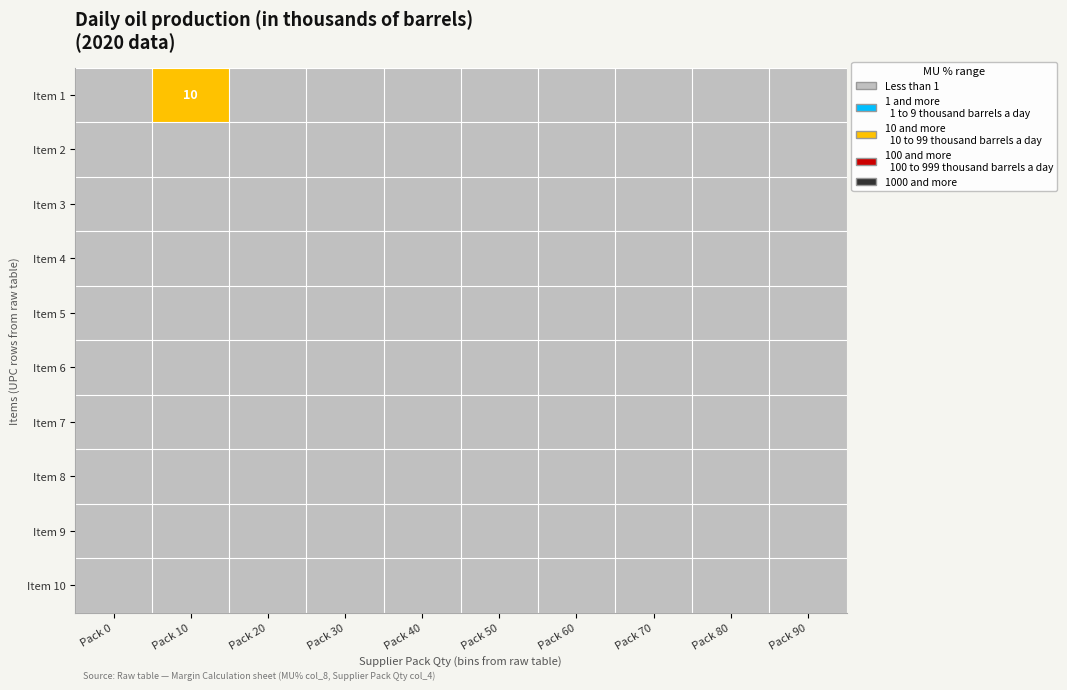

The Item 4 series shows 0 at Pack 90. True or false?

True